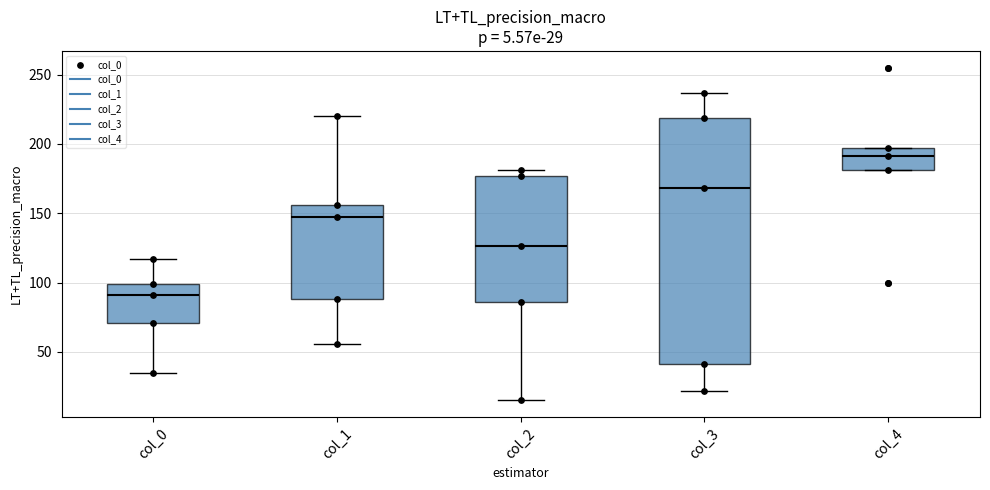

Which box's median line is the highest?

col_4